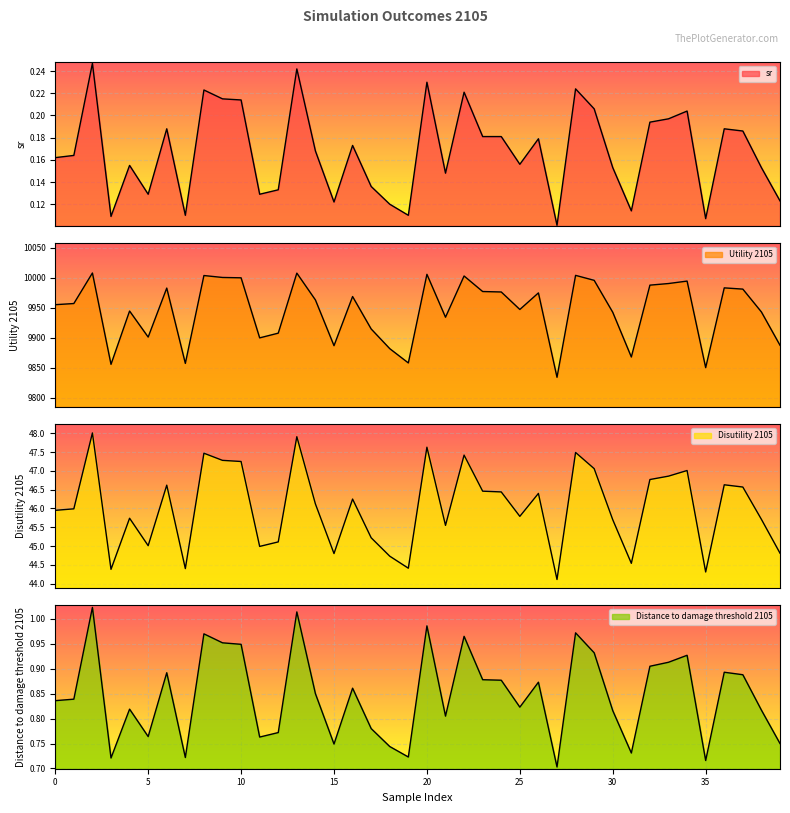

What is the average value of the Utility 2105 series?

9945.5